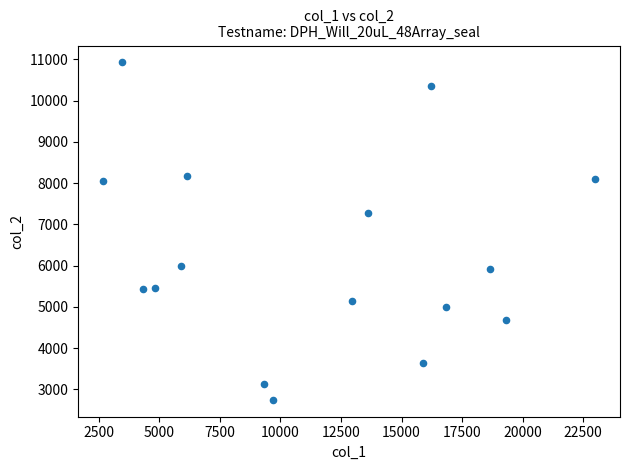

What Y value in the scatter plot is closest to 6837?

7283